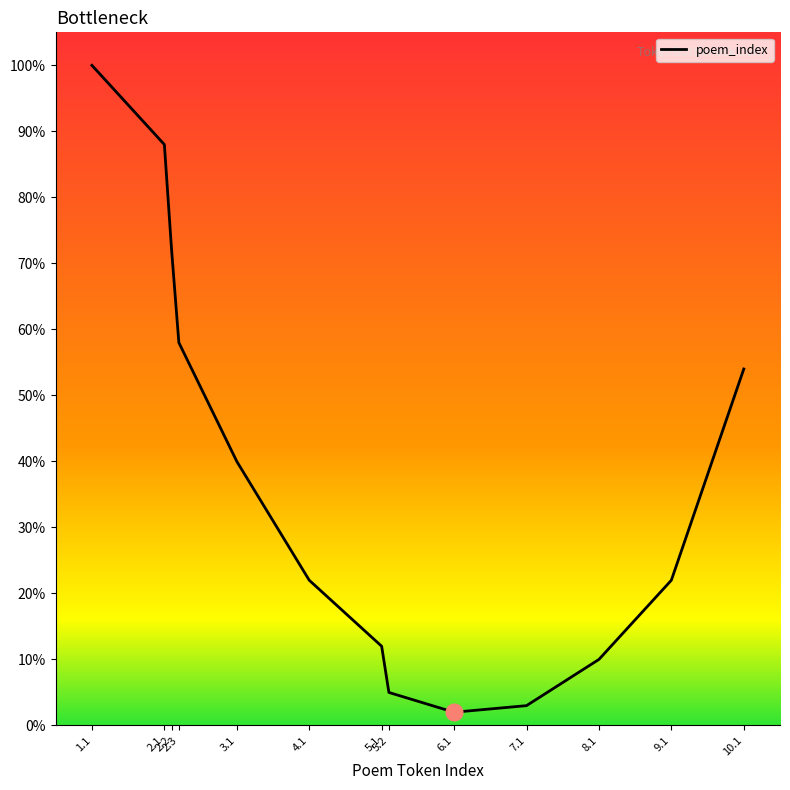

At which category does the chart reach its minimum across all series?

6.1